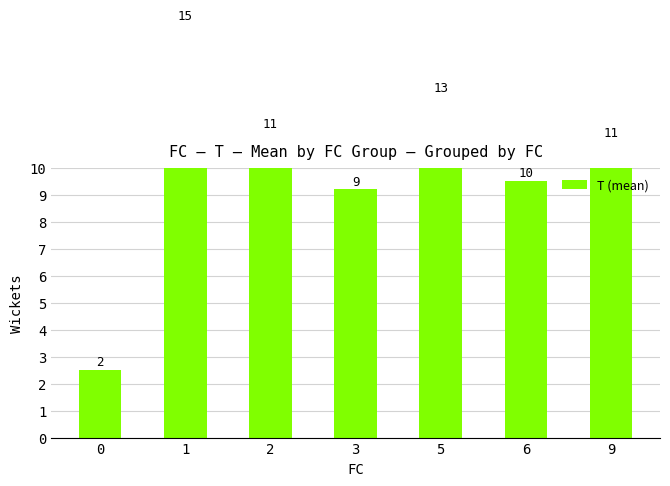

Where is the data nearest to the value 8?

3